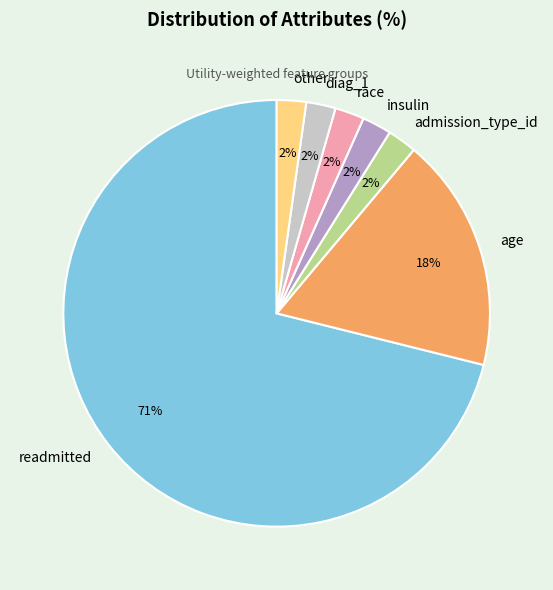

What is the ratio of the value at admission_type_id to the value at insulin?

1.0